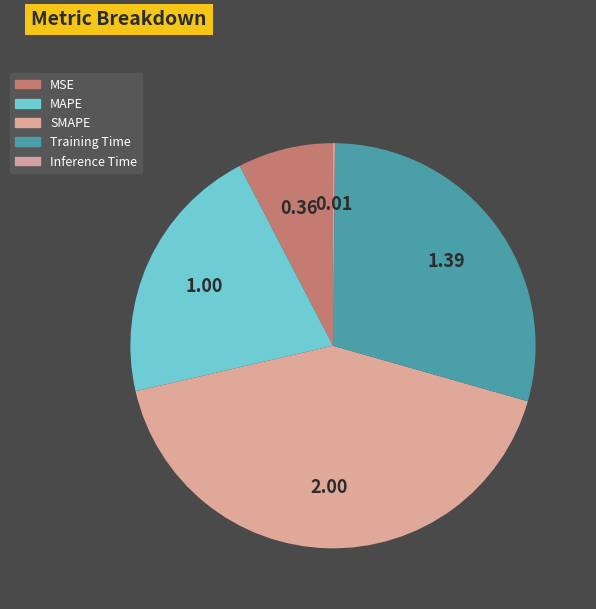

Between MSE and Inference Time, which is larger?

MSE